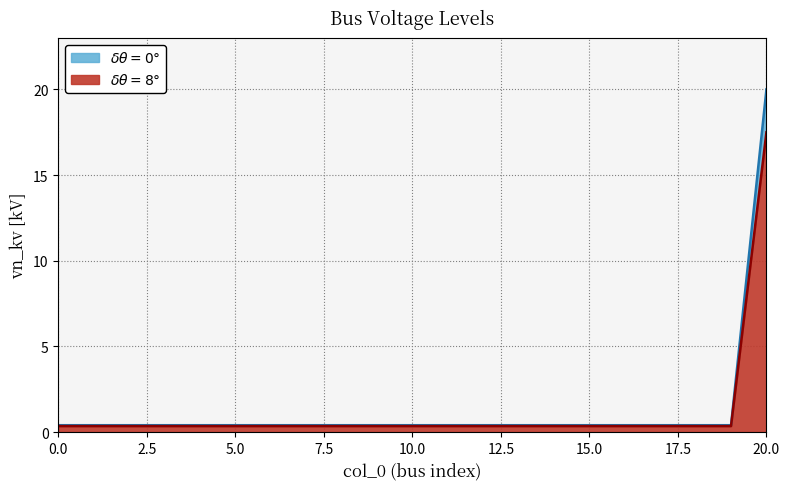

True or false: vn_kv (delta=8) has a value of 0.4 at 3.

True